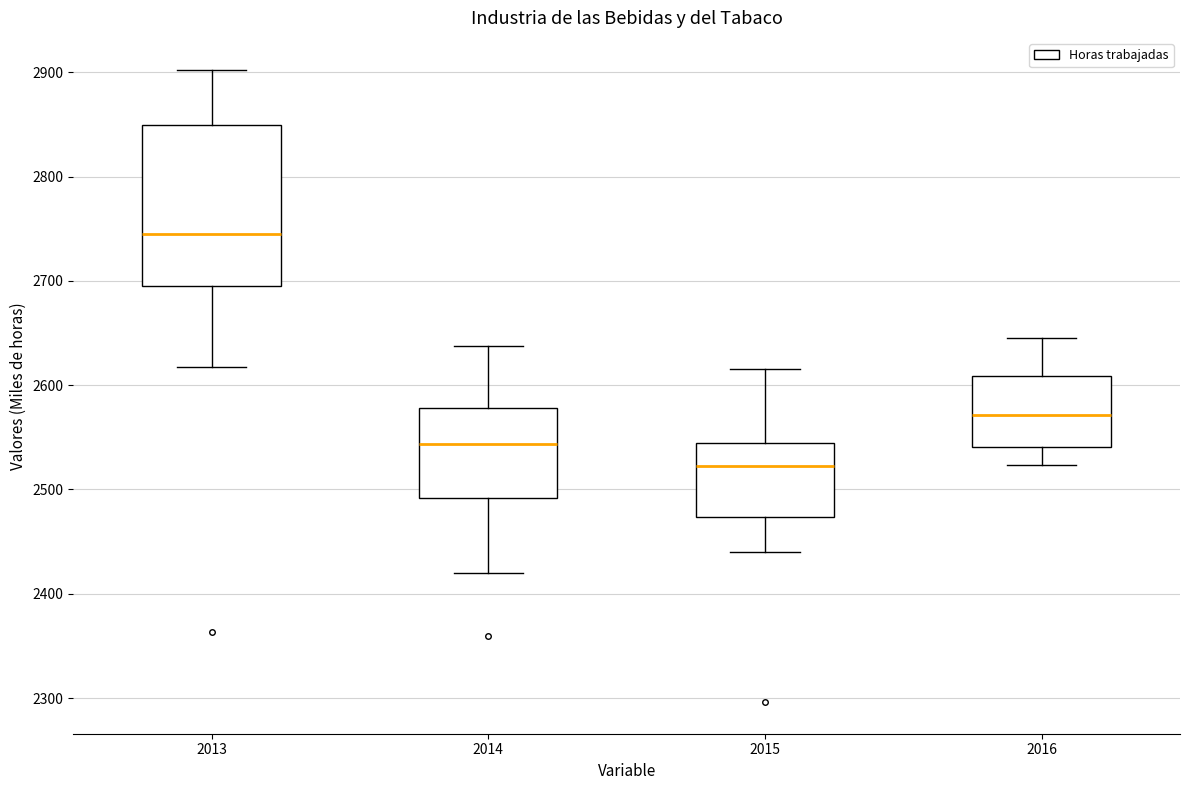

Which box has the lowest median line?

2015